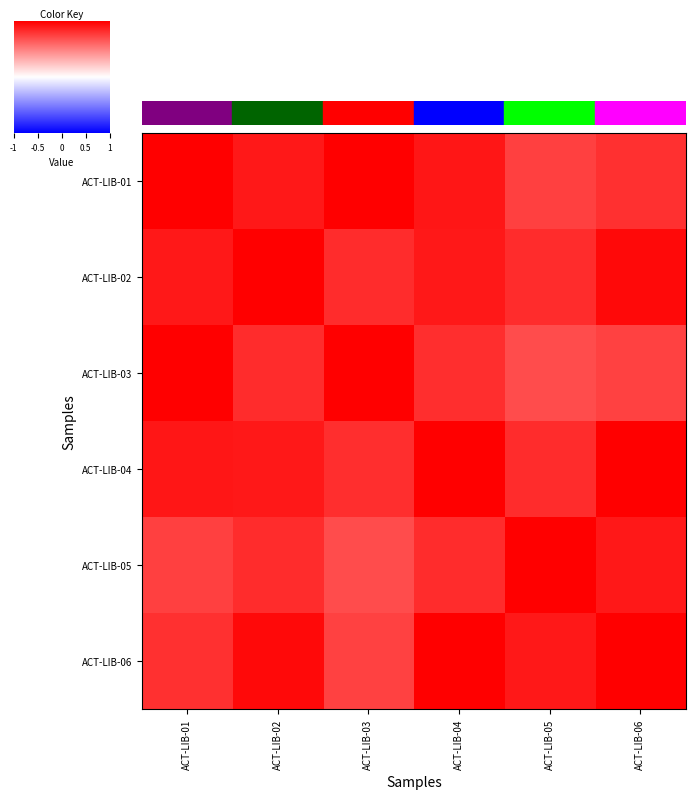

Reading left to right, transcribe all the data shown in this chart.

row_0: ACT-LIB-01=1.0	ACT-LIB-02=0.9	ACT-LIB-03=1.0	ACT-LIB-04=0.9	ACT-LIB-05=0.7	ACT-LIB-06=0.8
row_1: ACT-LIB-01=0.9	ACT-LIB-02=1.0	ACT-LIB-03=0.8	ACT-LIB-04=0.9	ACT-LIB-05=0.8	ACT-LIB-06=1.0
row_2: ACT-LIB-01=1.0	ACT-LIB-02=0.8	ACT-LIB-03=1.0	ACT-LIB-04=0.8	ACT-LIB-05=0.7	ACT-LIB-06=0.7
row_3: ACT-LIB-01=0.9	ACT-LIB-02=0.9	ACT-LIB-03=0.8	ACT-LIB-04=1.0	ACT-LIB-05=0.8	ACT-LIB-06=1.0
row_4: ACT-LIB-01=0.7	ACT-LIB-02=0.8	ACT-LIB-03=0.7	ACT-LIB-04=0.8	ACT-LIB-05=1.0	ACT-LIB-06=0.9
row_5: ACT-LIB-01=0.8	ACT-LIB-02=1.0	ACT-LIB-03=0.7	ACT-LIB-04=1.0	ACT-LIB-05=0.9	ACT-LIB-06=1.0